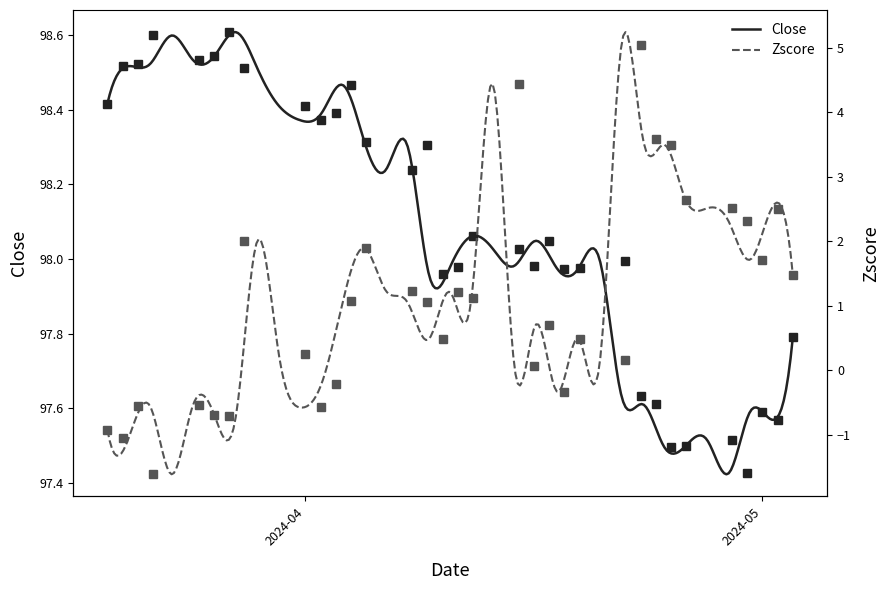

What is the difference between the highest and lowest values at 2024-04-08?

97.0